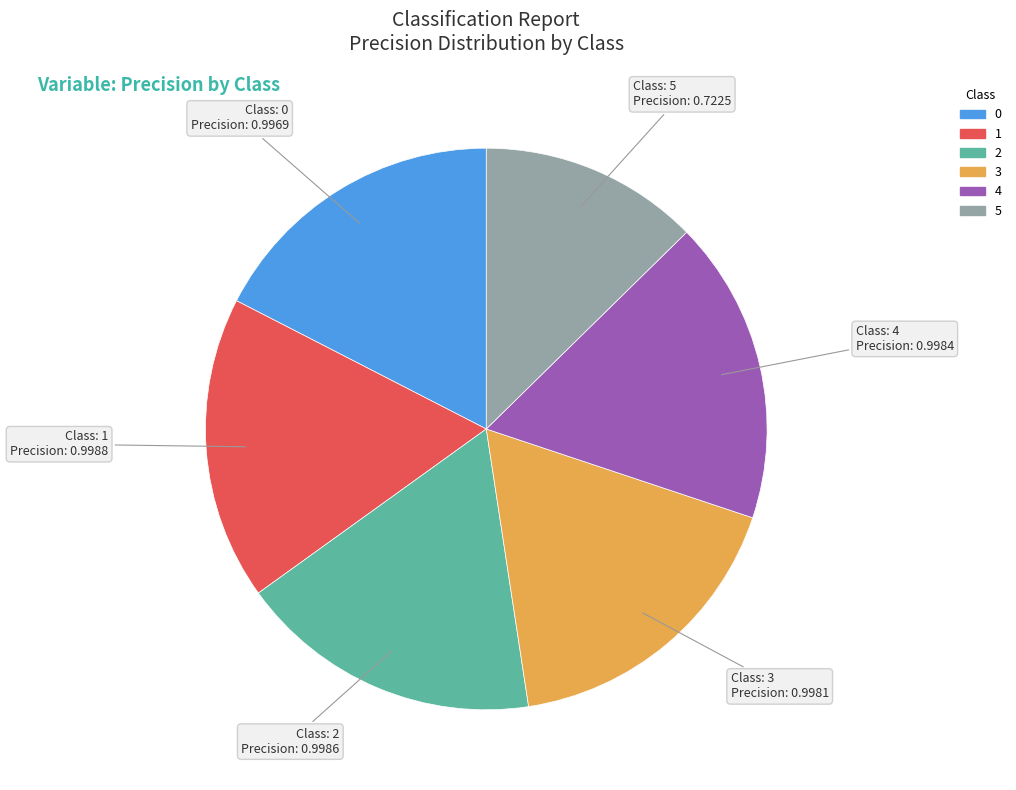

The 4 slice represents 27% of the pie. True or false?

False